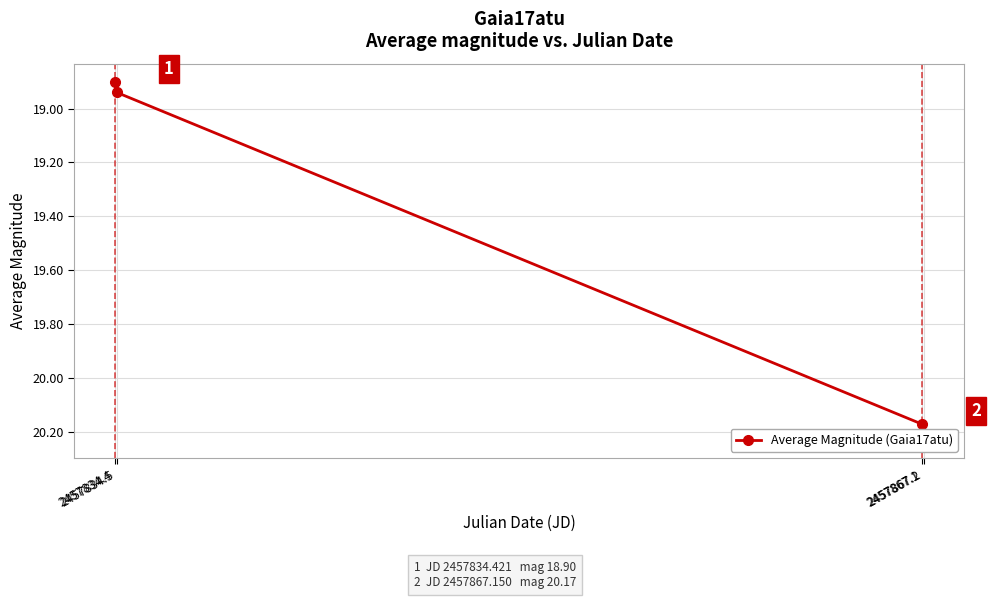

Count the values in the range 18 to 20.

2